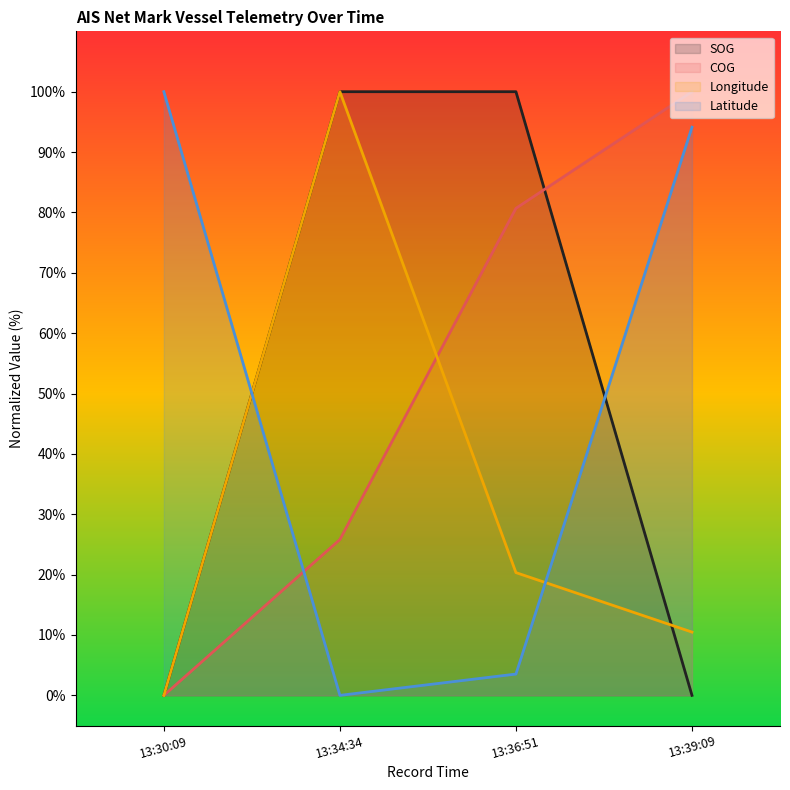

True or false: COG has a value of 80.7 at 13:36:51.

True